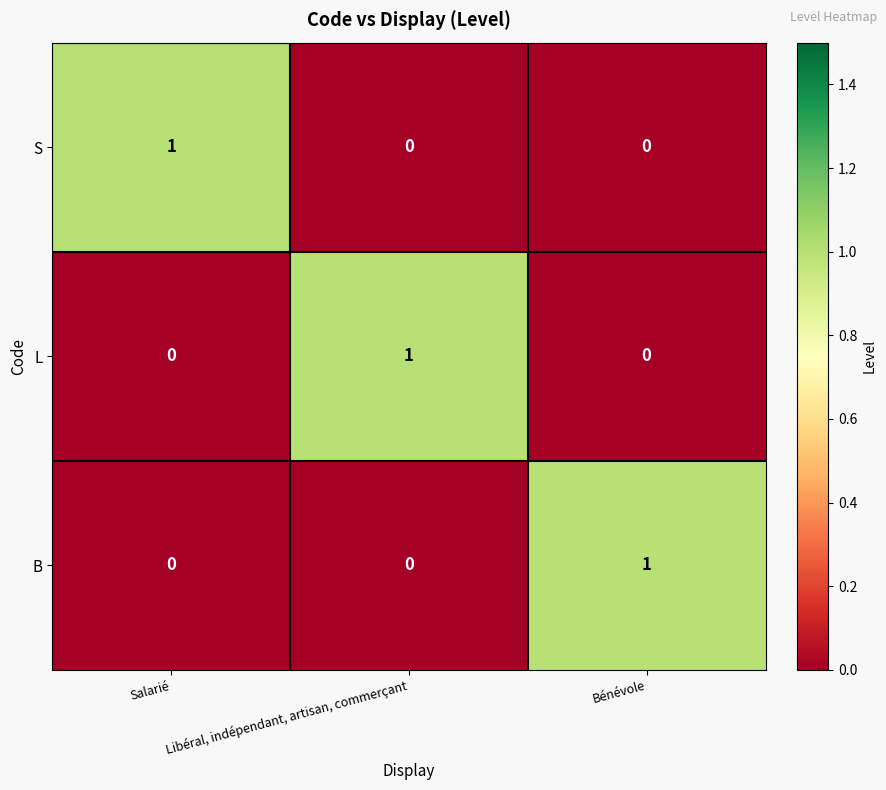

What is the difference between the highest and lowest values at Bénévole?

1